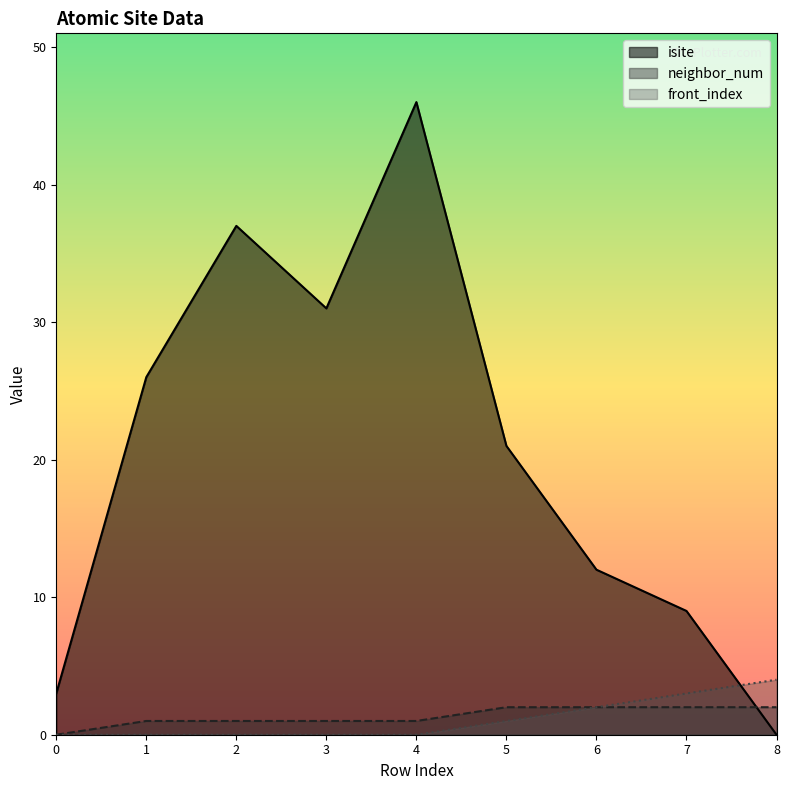

In isite, how many points are higher than both neighbors (excluding endpoints)?

2